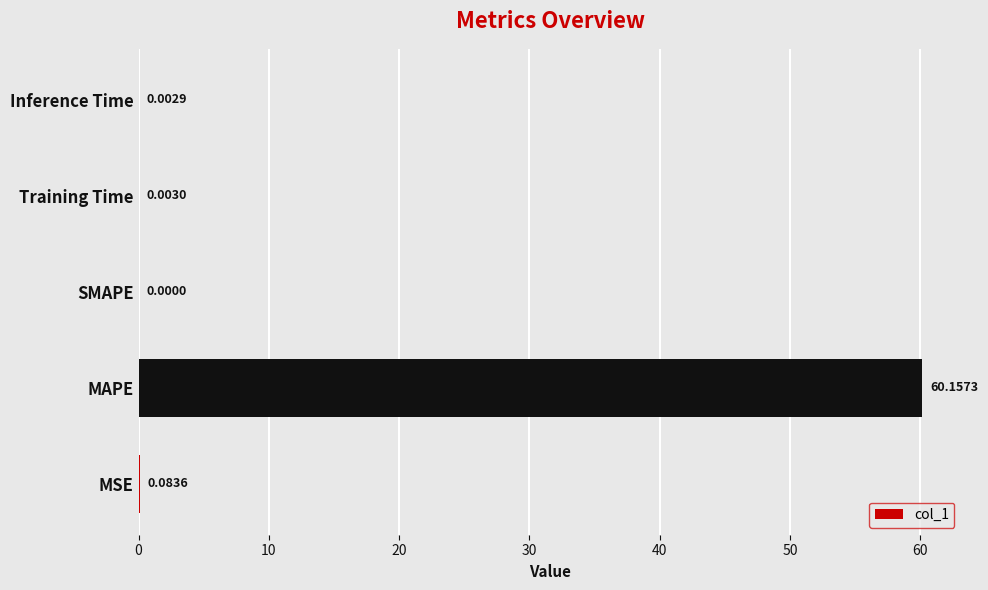

What is the average value?

12.0